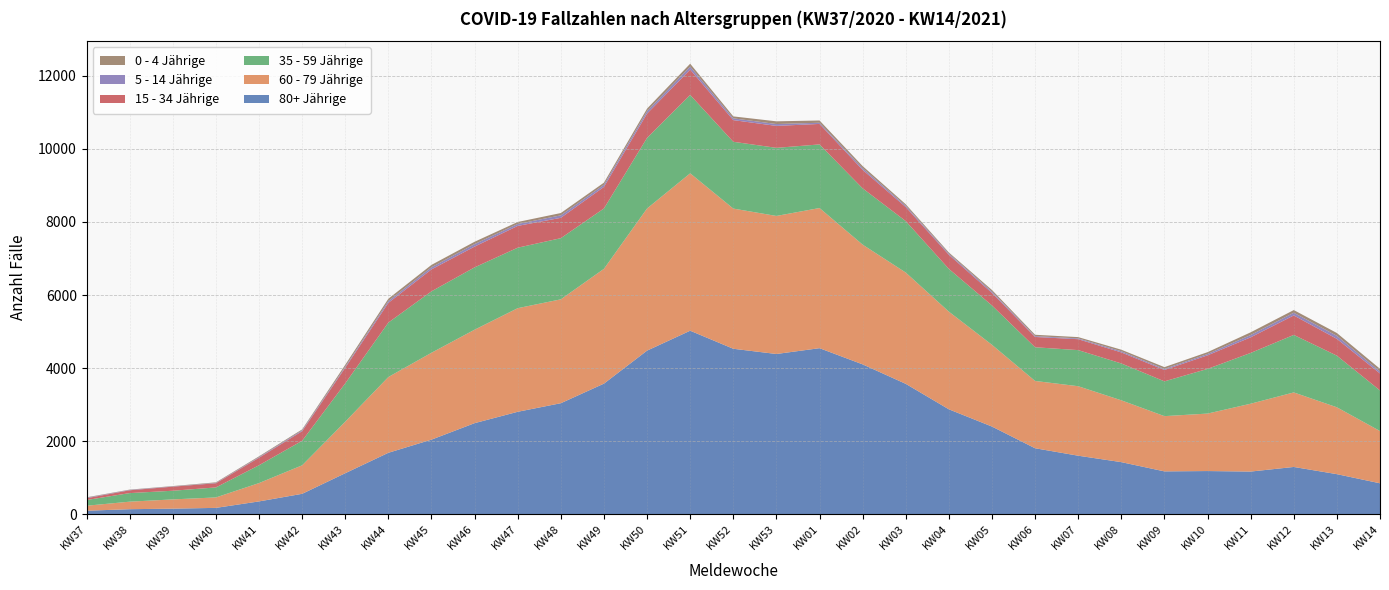

Reading left to right, extract all data points from this chart.

80+ Jährige: 96	138	153	174	351	559	1123	1682	2042	2493	2804	3039	3575	4478	5023	4529	4386	4545	4102	3569	2872	2400	1806	1602	1426	1173	1182	1168	1294	1097	847
60 - 79 Jährige: 137	206	253	286	502	780	1411	2074	2378	2558	2836	2843	3142	3891	4308	3837	3778	3836	3277	3046	2673	2237	1842	1902	1692	1512	1573	1857	2040	1830	1430
35 - 59 Jährige: 156	235	237	274	488	672	1049	1490	1681	1706	1655	1674	1652	1932	2145	1828	1864	1741	1541	1408	1170	1077	922	988	1009	952	1223	1390	1574	1413	1111
15 - 34 Jährige: 50	77	112	115	206	262	428	540	601	569	597	557	591	665	694	593	601	561	505	385	386	344	282	299	302	312	371	427	533	460	465
5 - 14 Jährige: 12	10	7	9	17	25	30	49	58	68	53	68	58	66	83	49	51	32	46	36	30	37	23	22	31	28	37	64	74	83	56
0 - 4 Jährige: 12	8	9	15	21	24	50	64	65	64	54	63	58	70	78	53	74	62	58	40	33	42	37	35	43	49	50	73	73	77	72